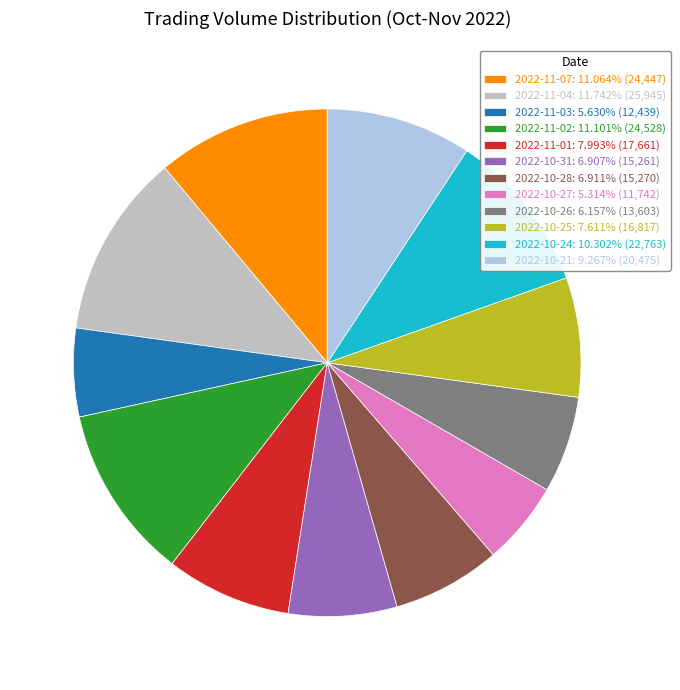

Is 2022-11-04 the majority of the pie?

No